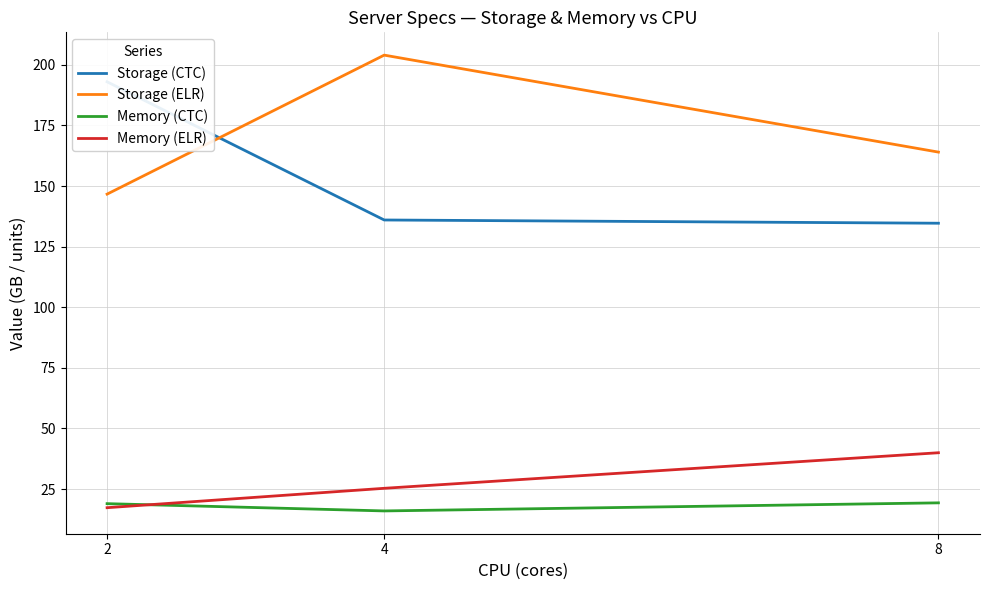

Reading left to right, transcribe all the data shown in this chart.

Storage (CTC): 193.0	136.0	134.7
Storage (ELR): 146.7	204.0	164.0
Memory (CTC): 19.0	16.0	19.3
Memory (ELR): 17.3	25.3	40.0